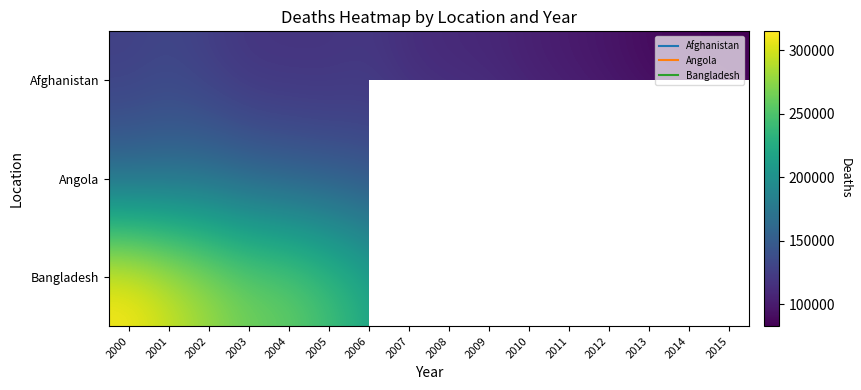

Between 2002 and 2003, which series saw the biggest shift?

Bangladesh